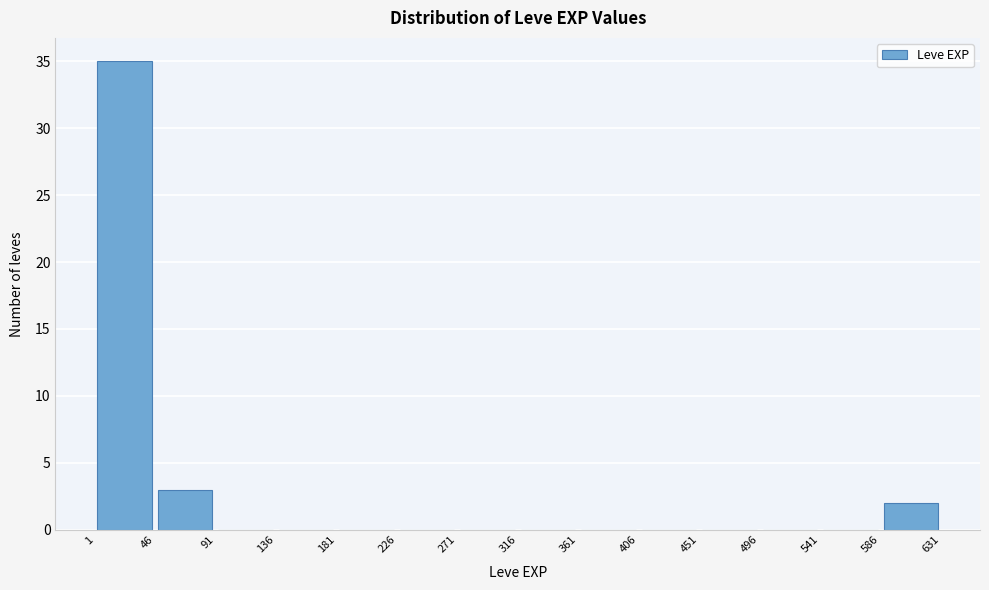

What is the height of the bar covering 1 to 46 on the x-axis? The values are not printed on the chart, so give them approximately, as read against the axis.

35